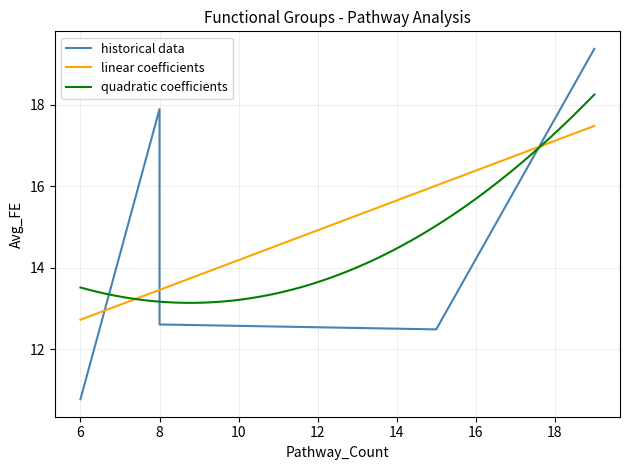

What is the lowest value of the linear coefficients series?

12.7